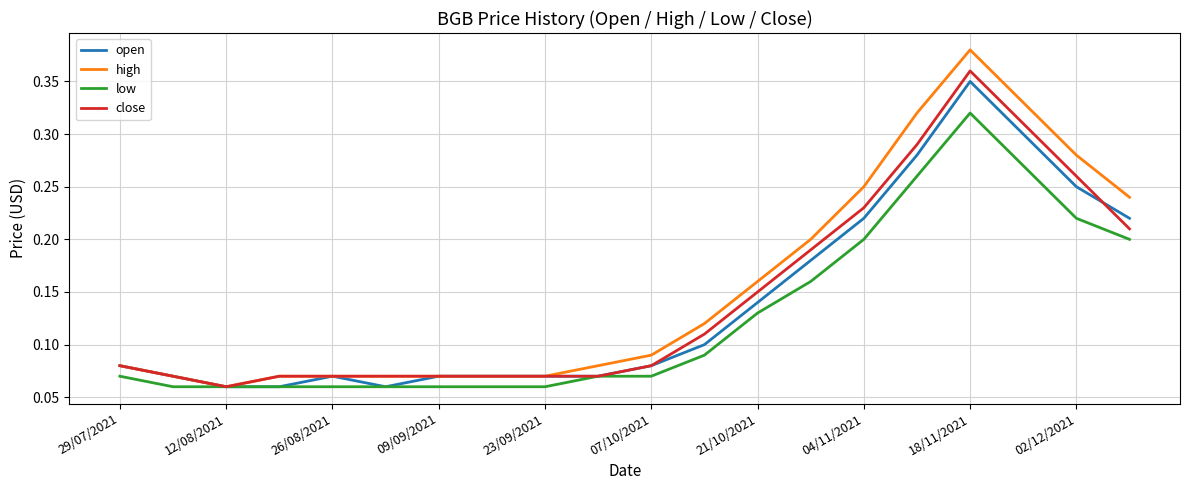

How many low values are between 0 and 1?

20